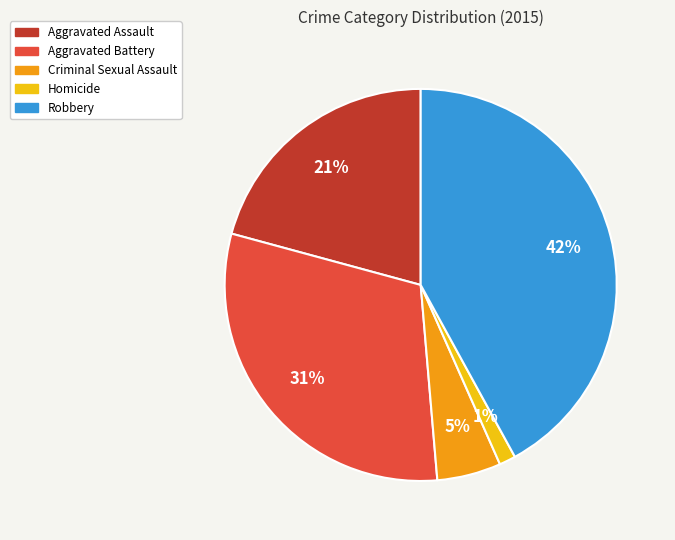

Rank the categories by value from lowest to highest.

Homicide, Criminal Sexual Assault, Aggravated Assault, Aggravated Battery, Robbery